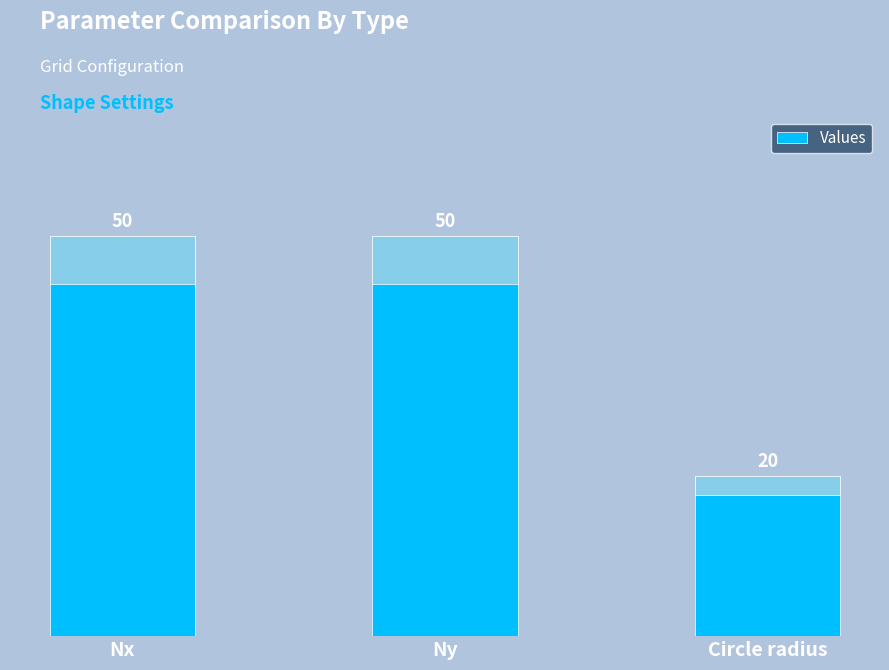

Does the chart contain stacked bars?

No